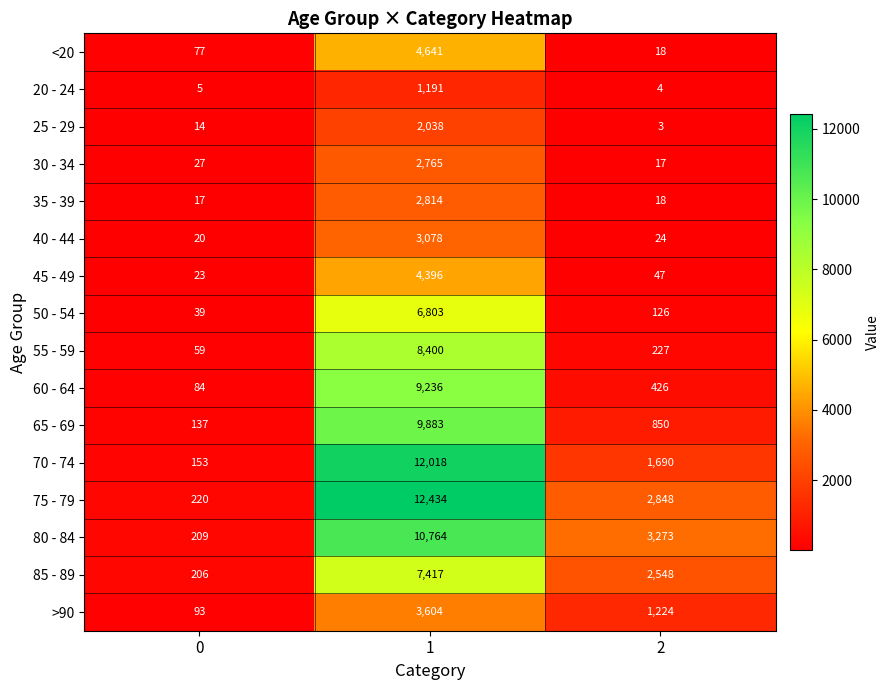

Which label corresponds to the smallest value in the chart?

2